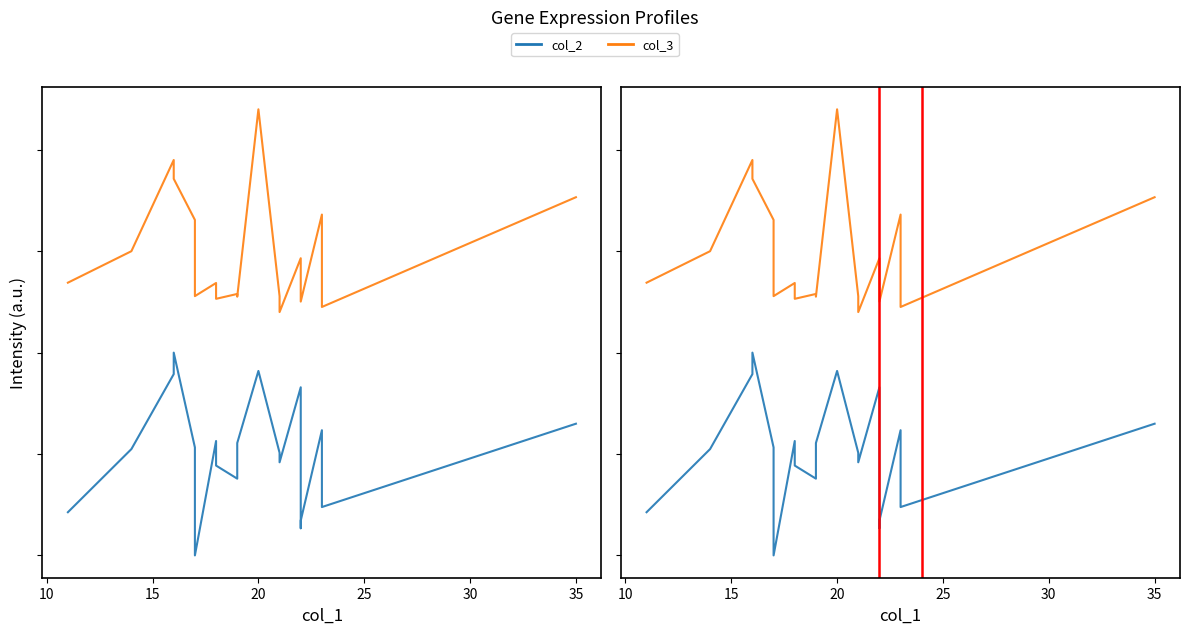

At how many categories does at least one series exceed 0?

20